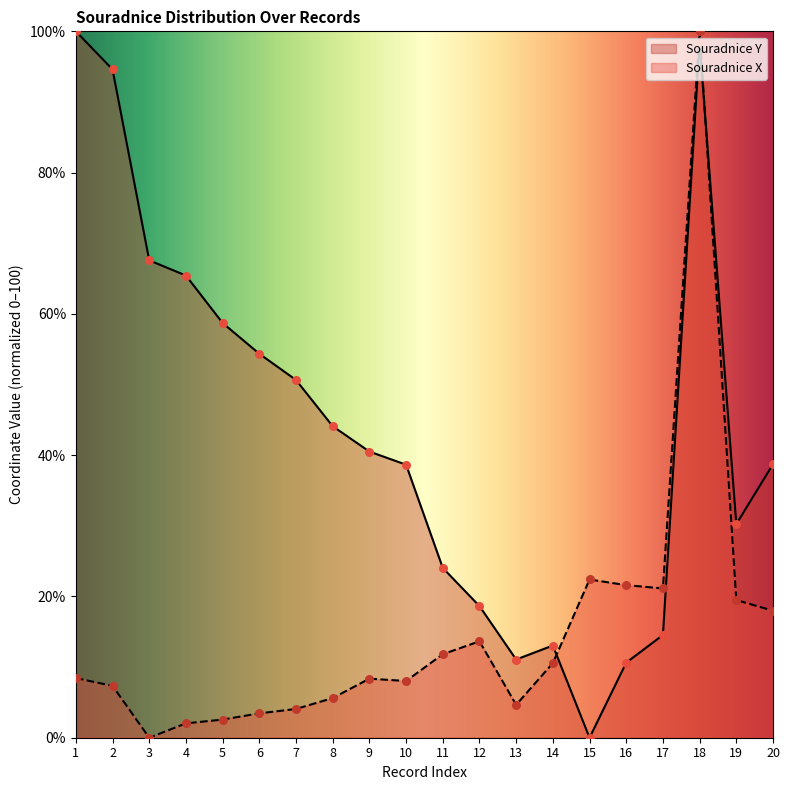

Which series has the largest total across all categories?

Souradnice Y